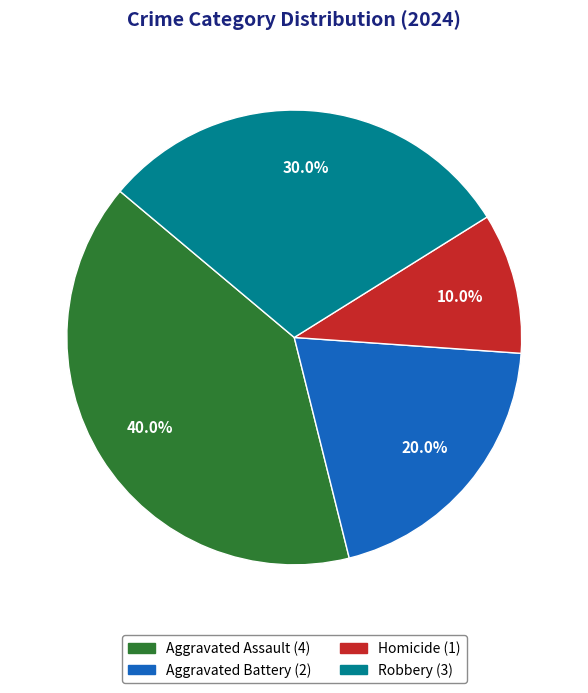

Combined, what portion of the pie is Aggravated Battery and Homicide?

30.0%